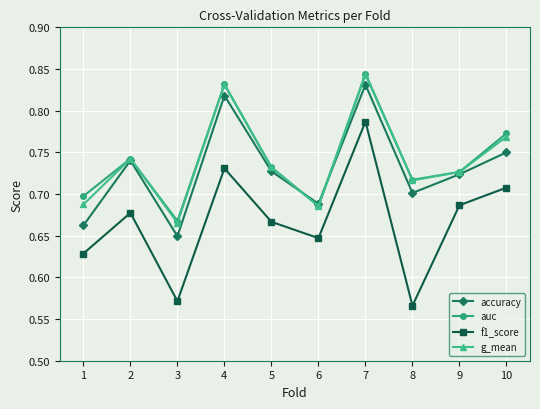

True or false: accuracy has a value of 1.0 at 9.

False